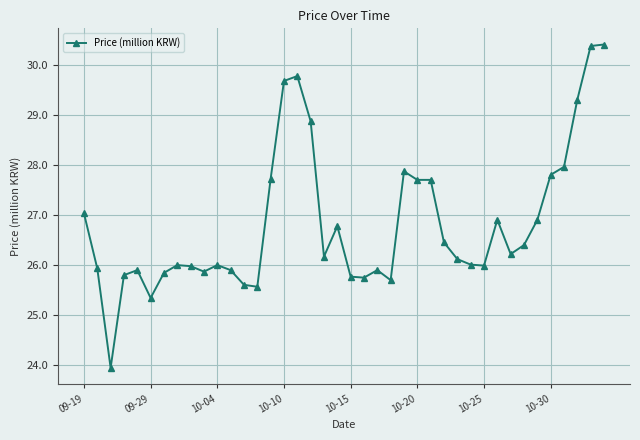

Is this an area chart (filled region under the line)?

No